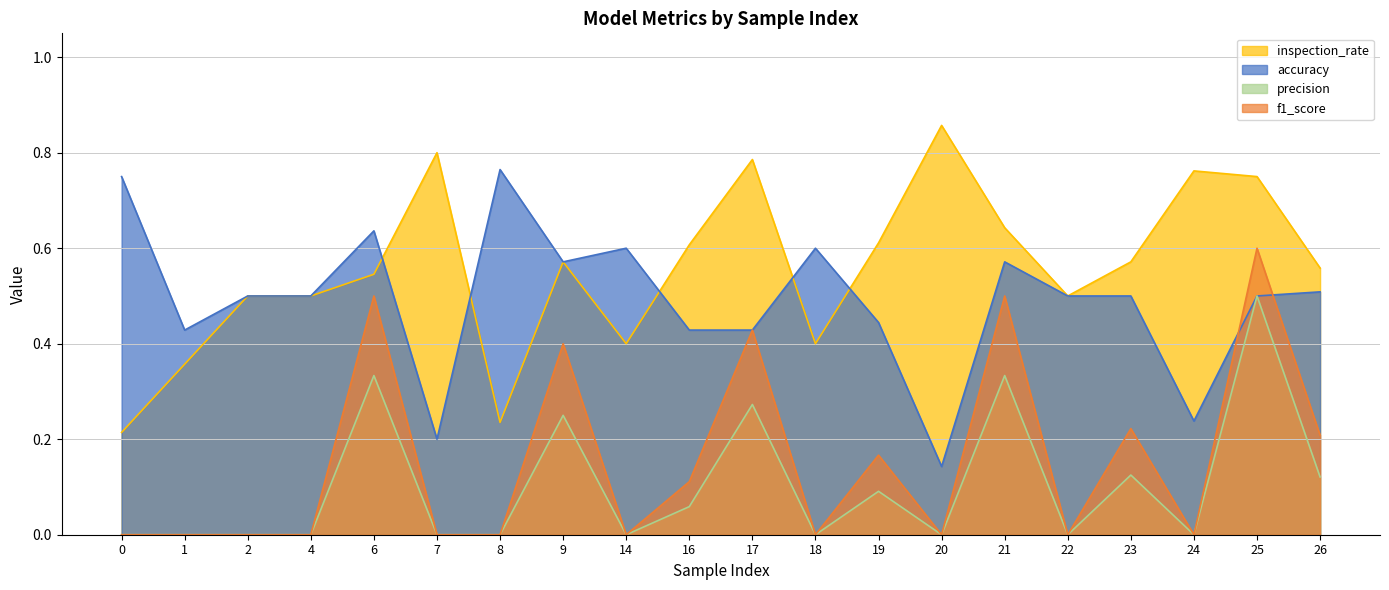

What is the highest value of the inspection_rate series?

0.9